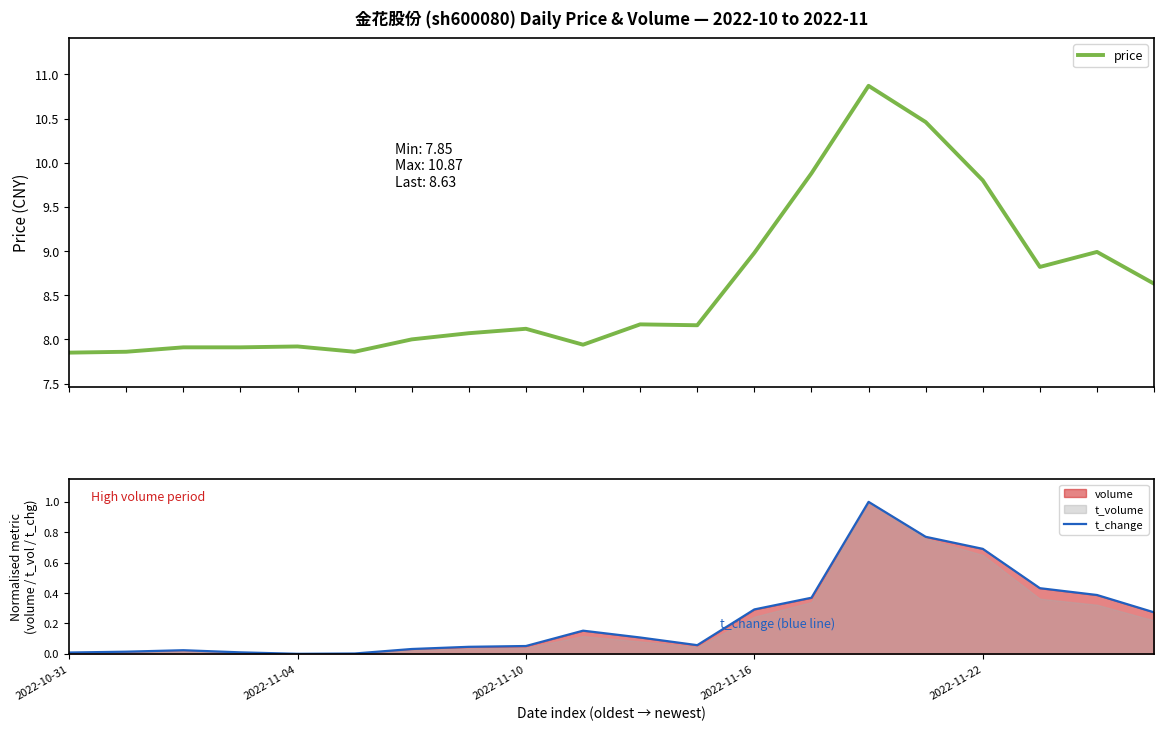

What is the total value across all series at 11?

8.2